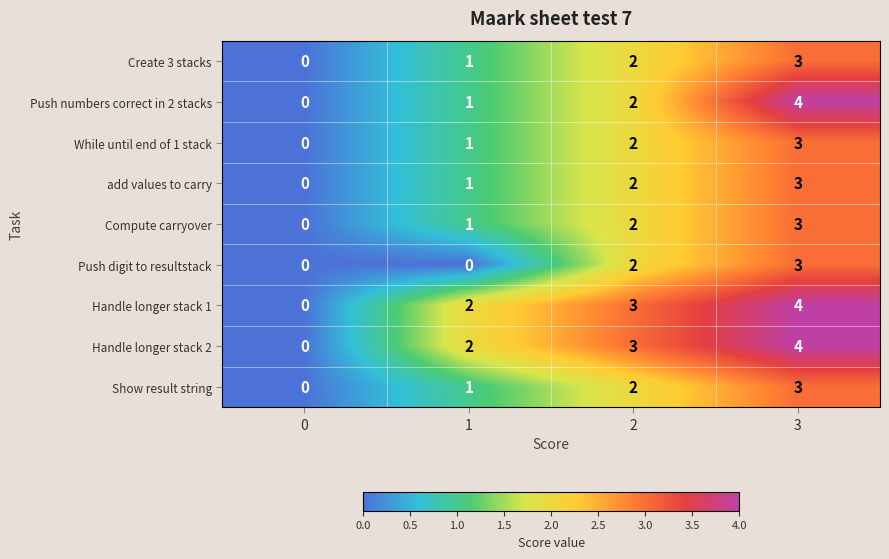

List the labels in order of Handle longer stack 1 value, smallest first.

0, 1, 2, 3